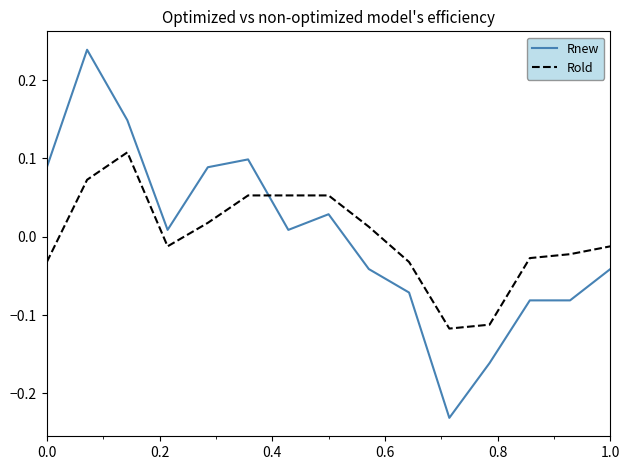

Which series has the largest range (max minus min)?

Rnew